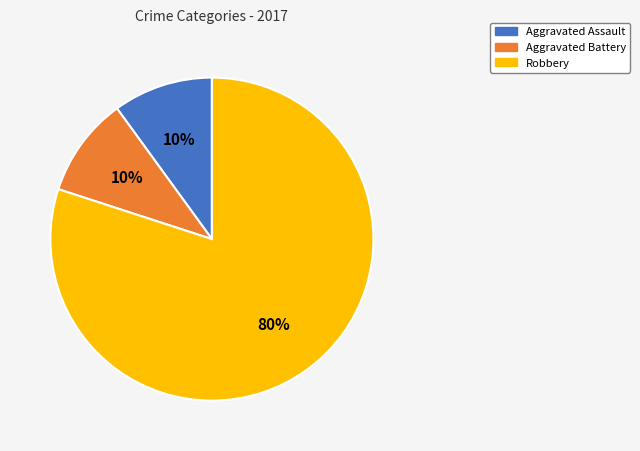

What is the largest slice in the pie chart?

Robbery